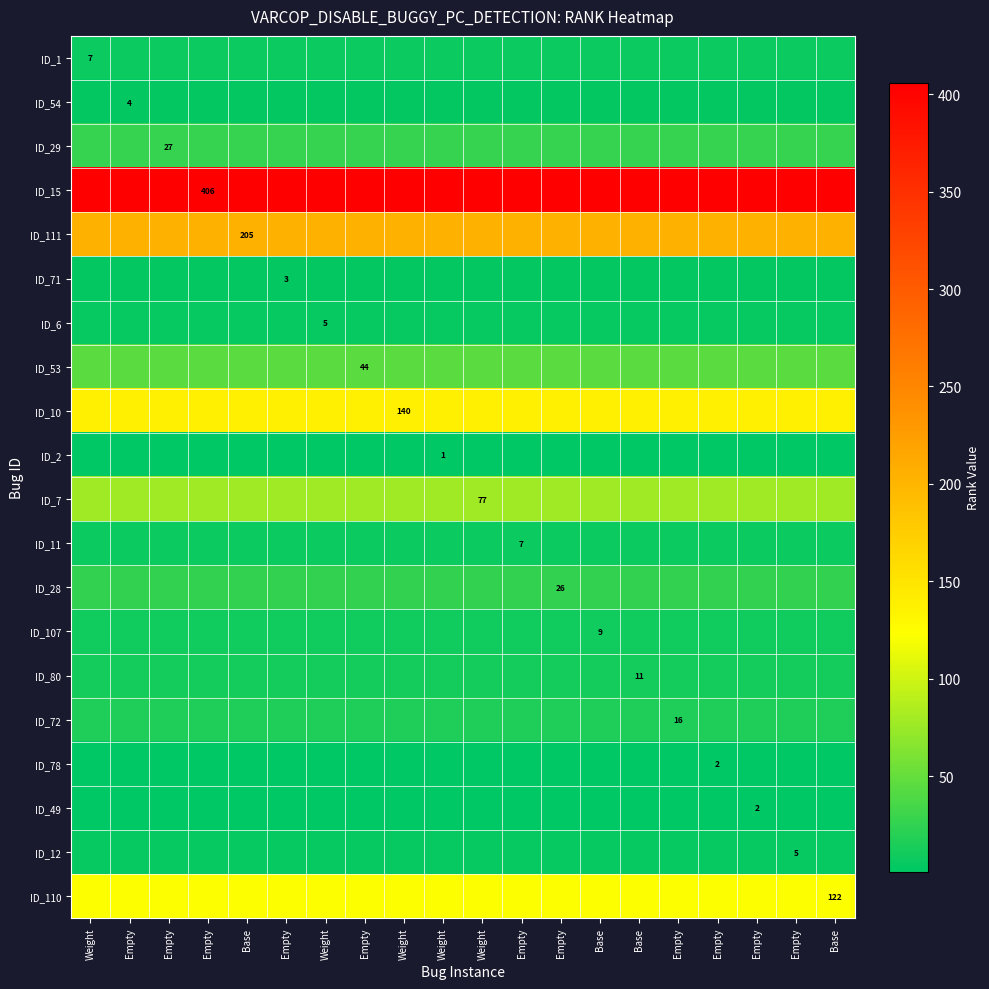

List the series in order of their peak value, lowest first.

ID_2, ID_78, ID_49, ID_71, ID_54, ID_6, ID_12, ID_1, ID_11, ID_107, ID_80, ID_72, ID_28, ID_29, ID_53, ID_7, ID_110, ID_10, ID_111, ID_15